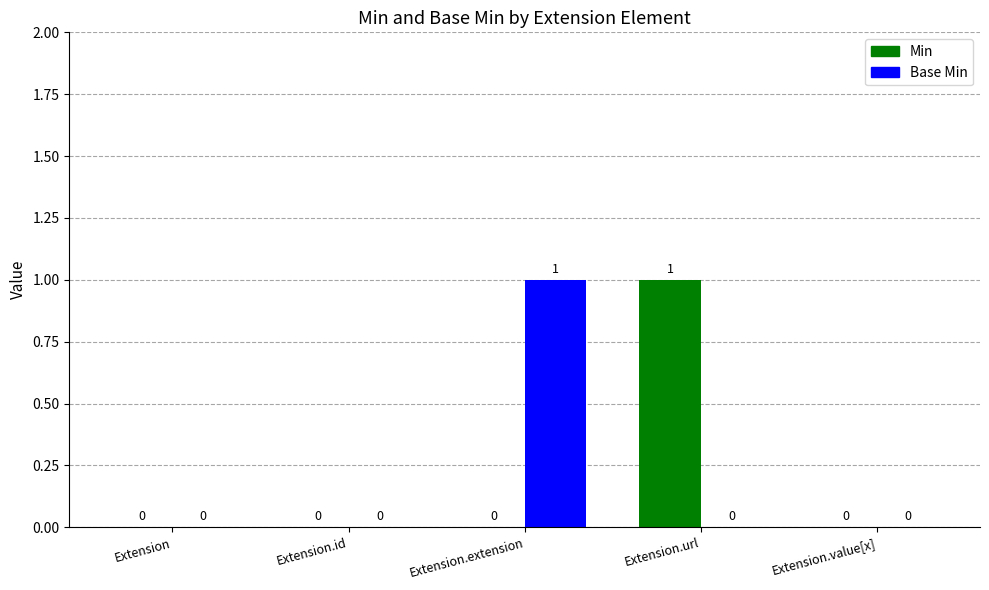

The value of Min at Extension.extension is 0. True or false?

True